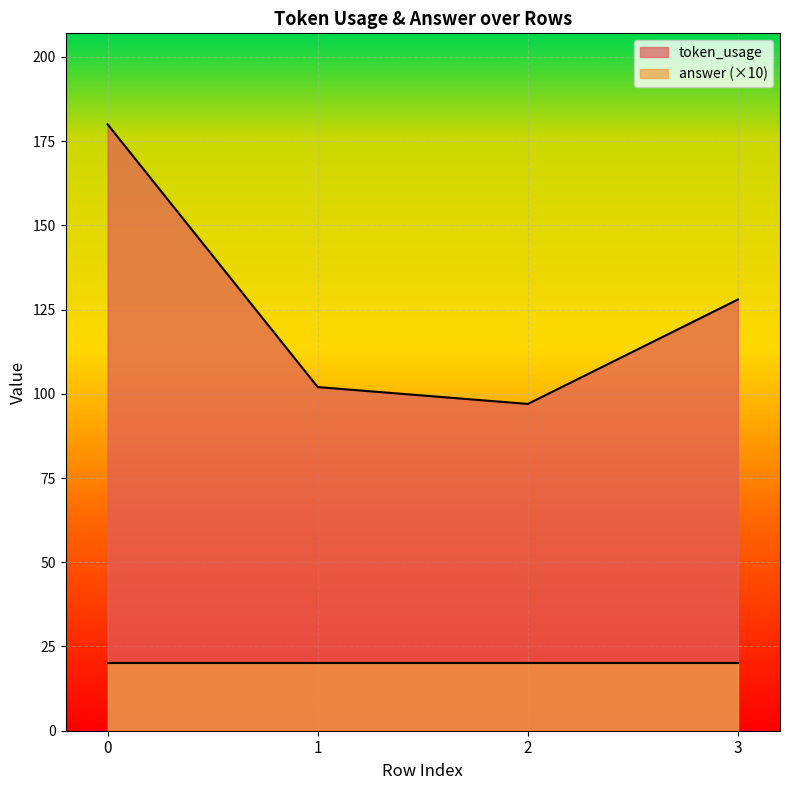

Reading left to right, list all the values displayed in this chart.

180	102	97	128